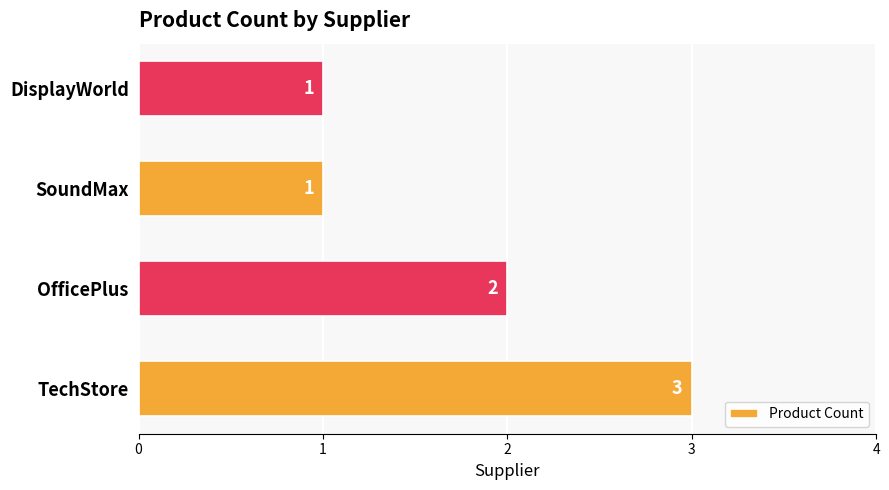

The chart shows a value of 1 at OfficePlus. True or false?

False